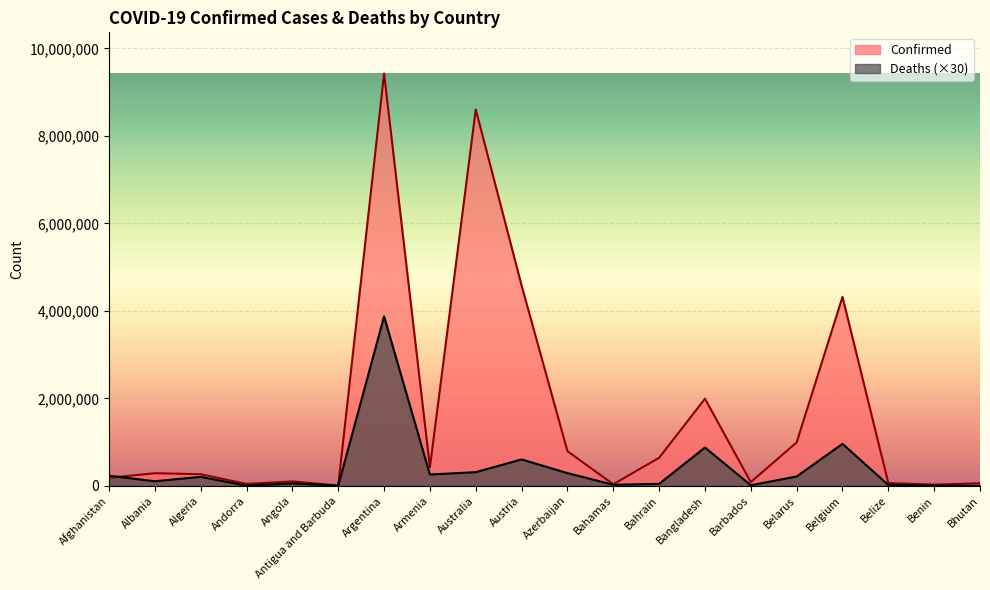

How many times do Confirmed and Deaths cross each other?

1